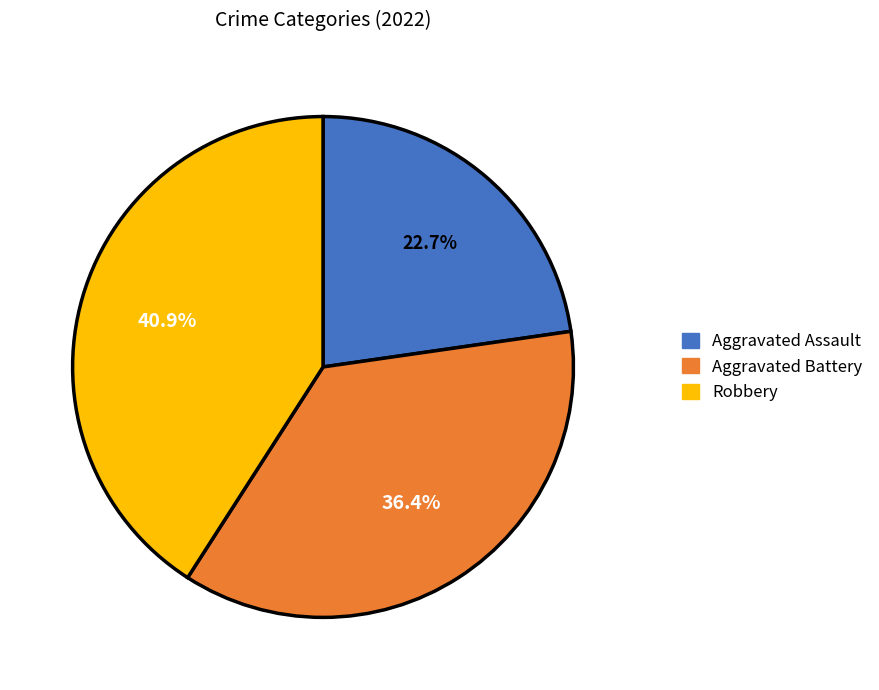

To the nearest percent, what is the difference between the largest and smallest slice percentages?

18%